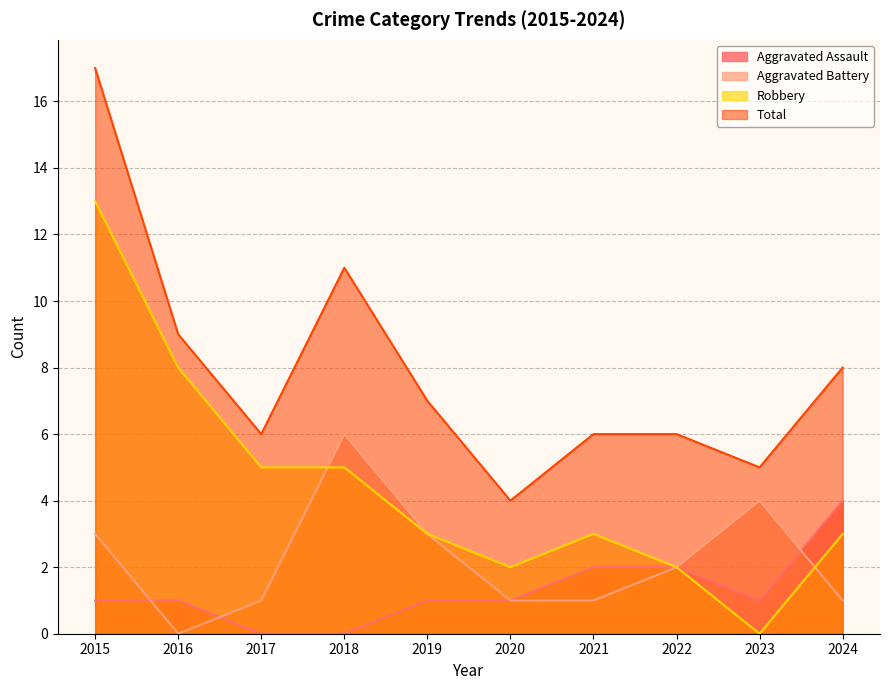

True or false: Aggravated Battery has more than 1 interior local peaks.

True